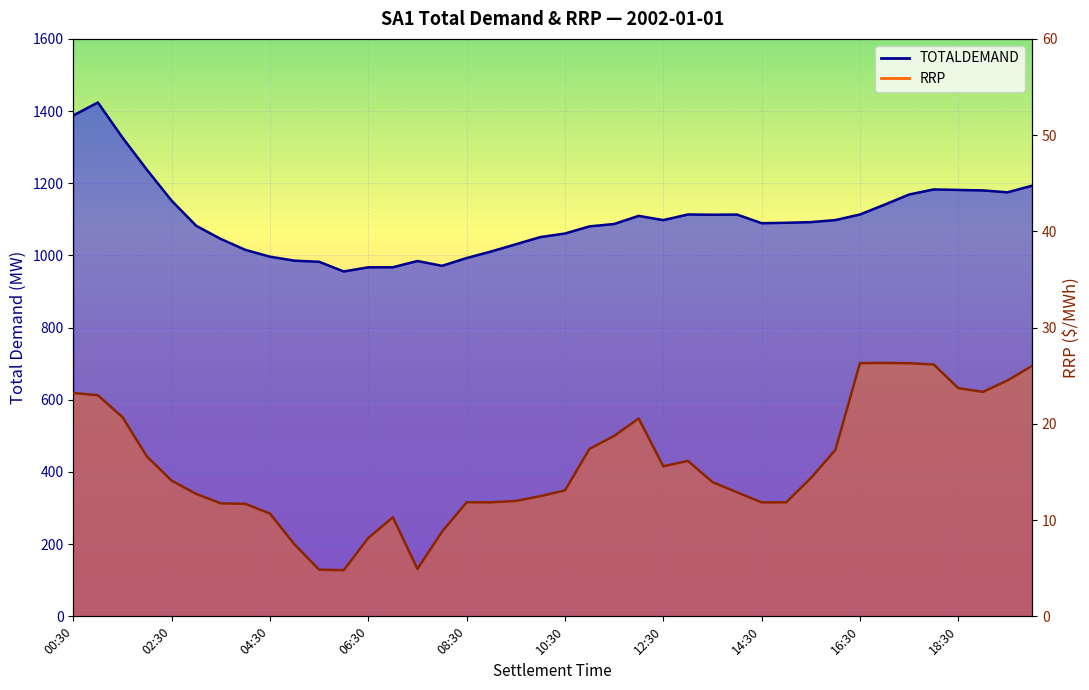

At which category is the sum across all series the highest?

01:00